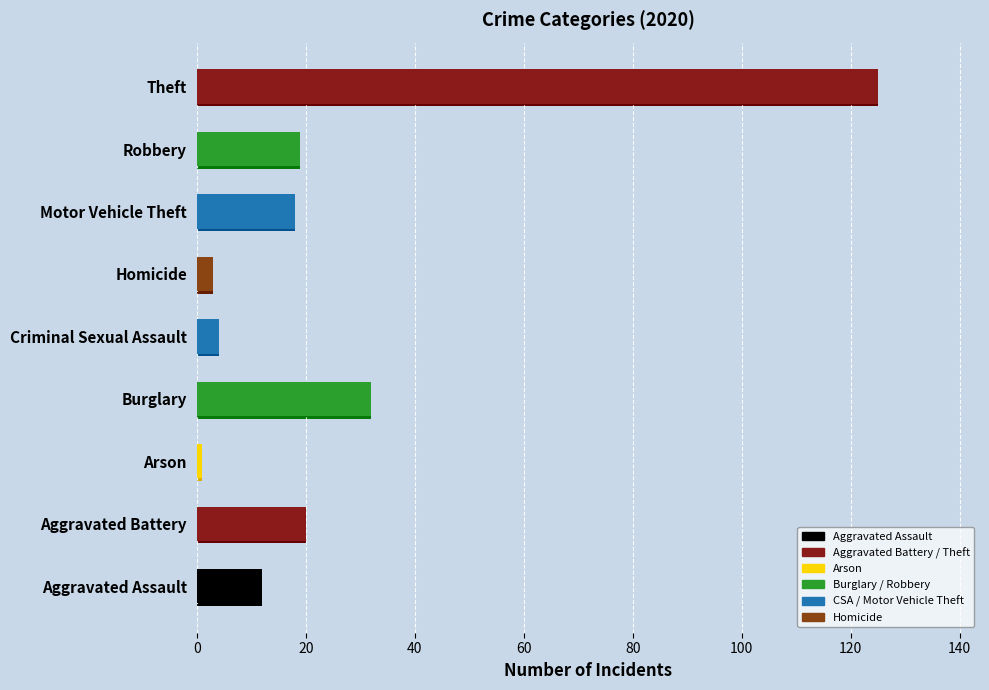

What is the minimum value for 2016?

1